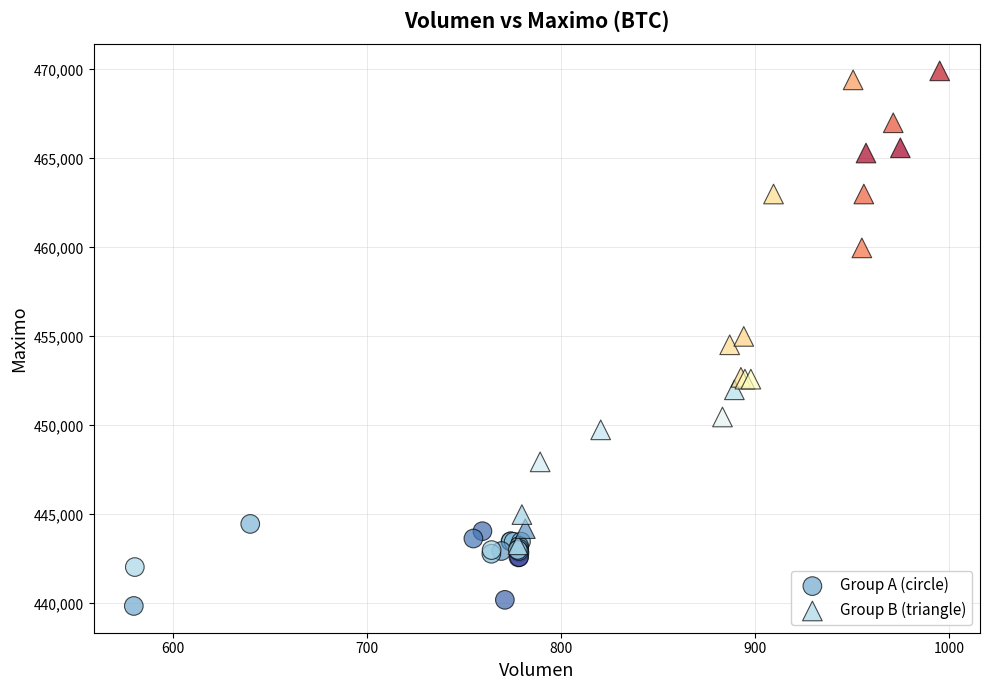

Which series has the widest spread of Y values?

Group B (triangle)